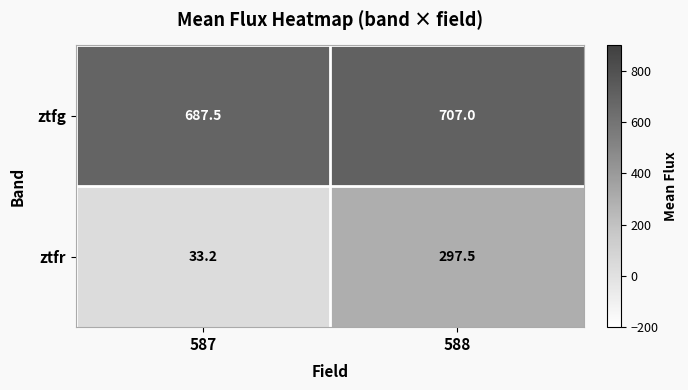

What is the sum of all ztfr values?

330.7